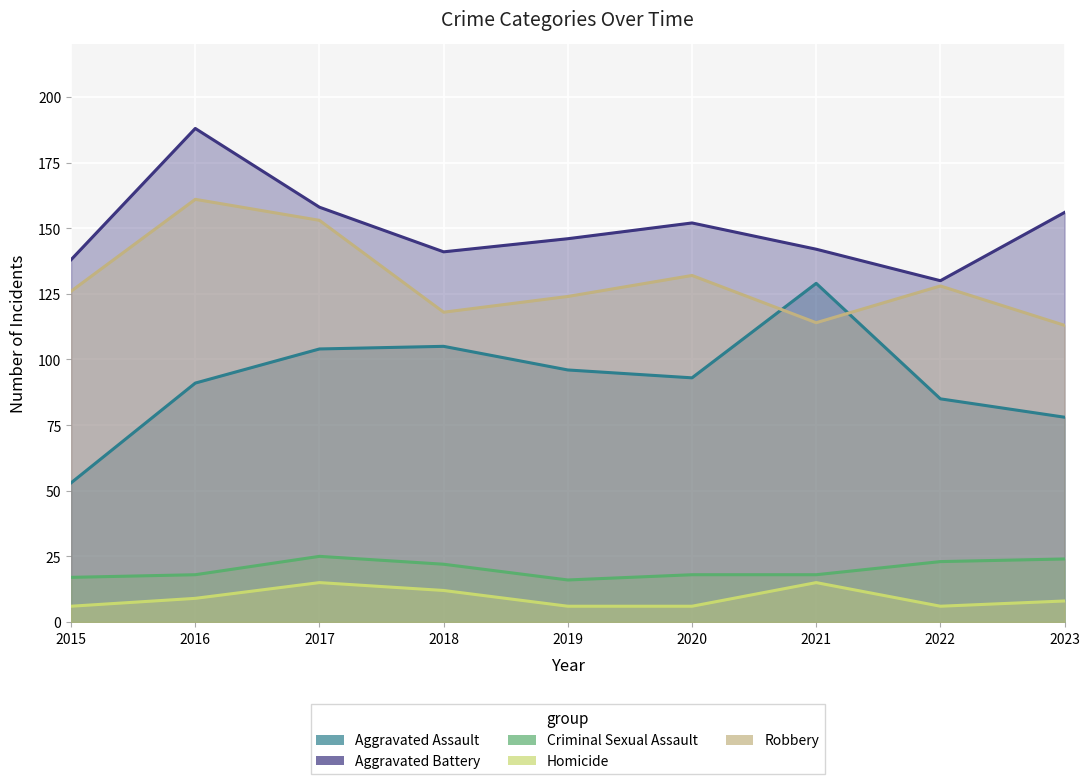

Is the value of Robbery at 2017 greater than the value of Aggravated Assault at 2017?

Yes